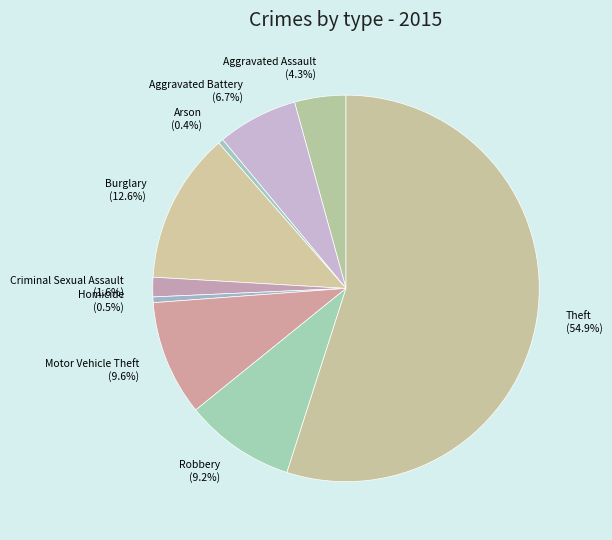

Is there any slice that represents more than half of the pie?

Yes